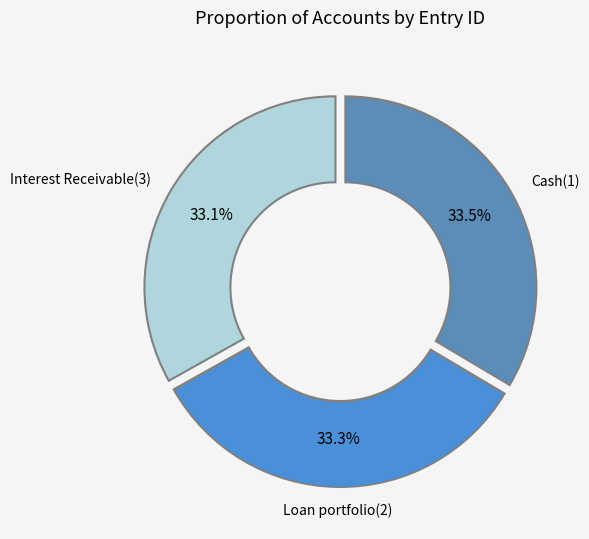

Is it true that Loan portfolio(2) is 33% of the pie?

True